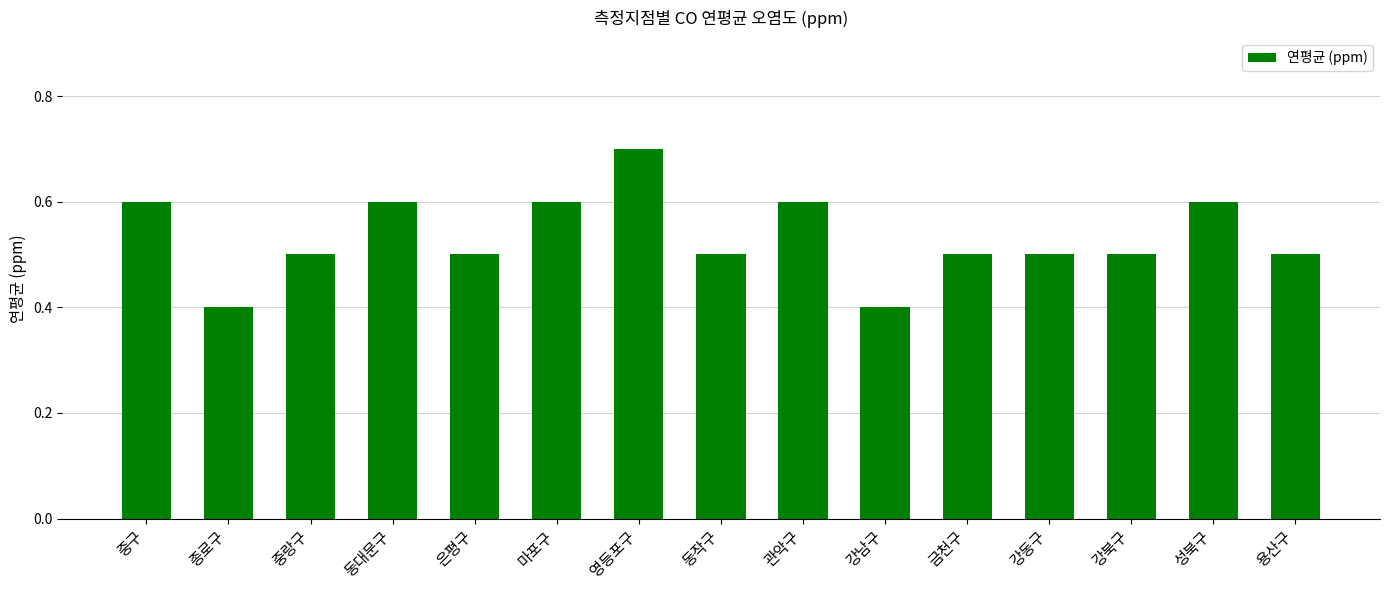

What is the minimum value shown in the chart?

0.4